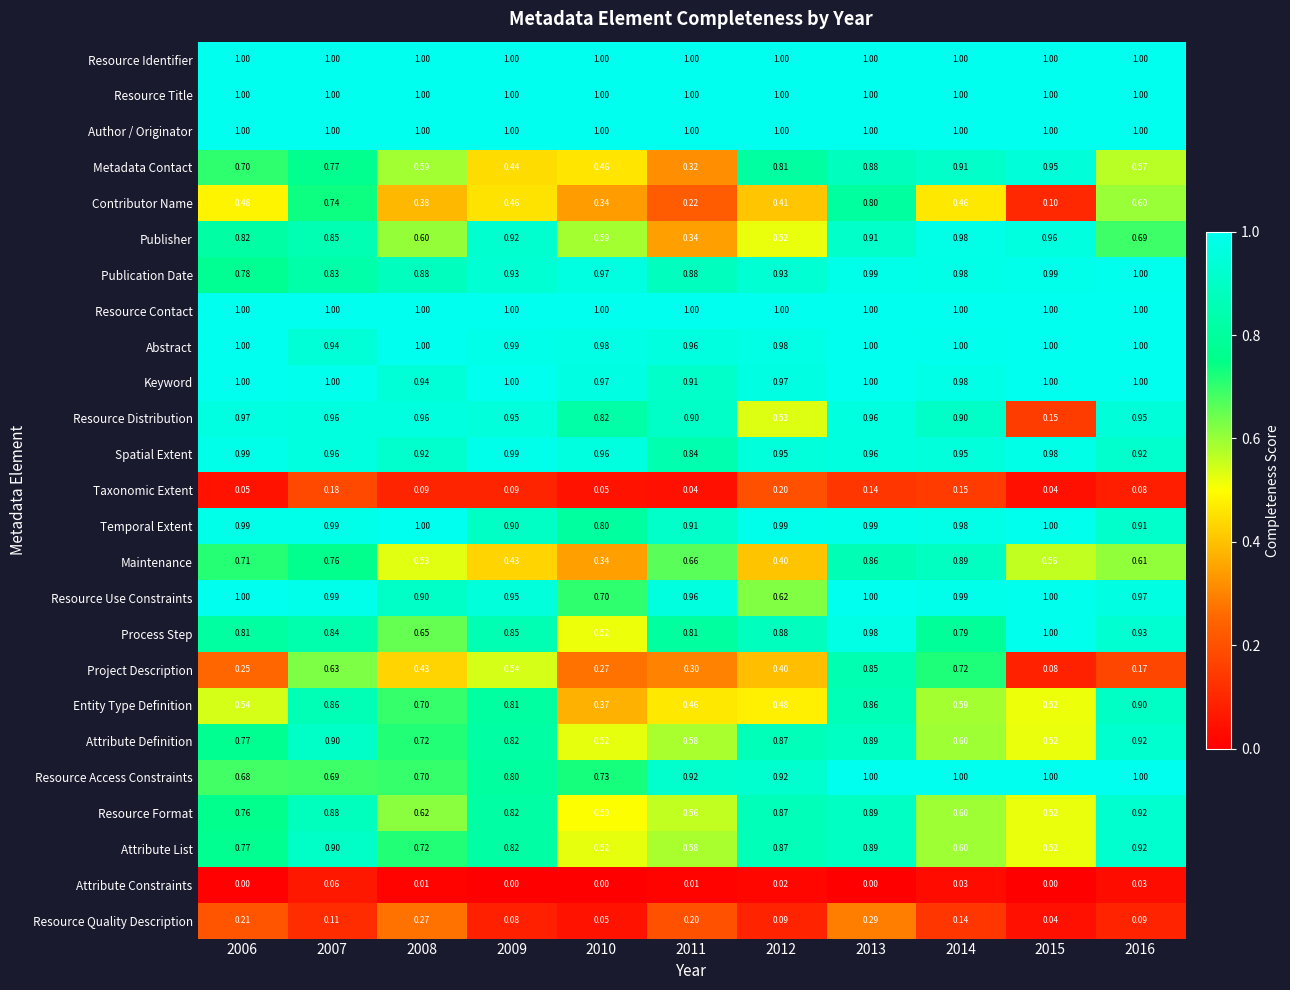

Is the value of Abstract at 2007 greater than the value of Spatial Extent at 2014?

No